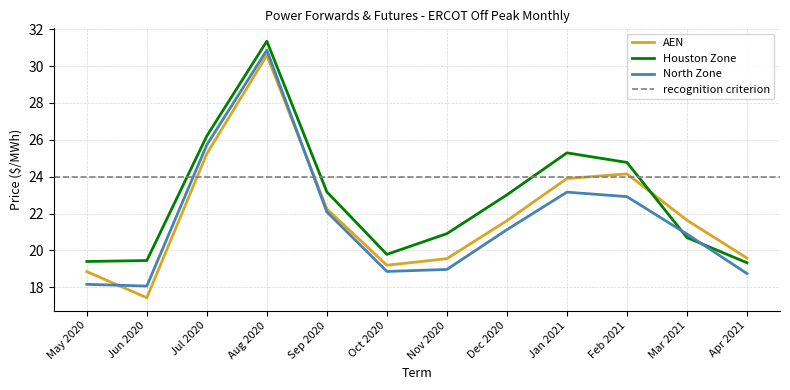

What is the label of the 3rd point from the right?

Feb 2021